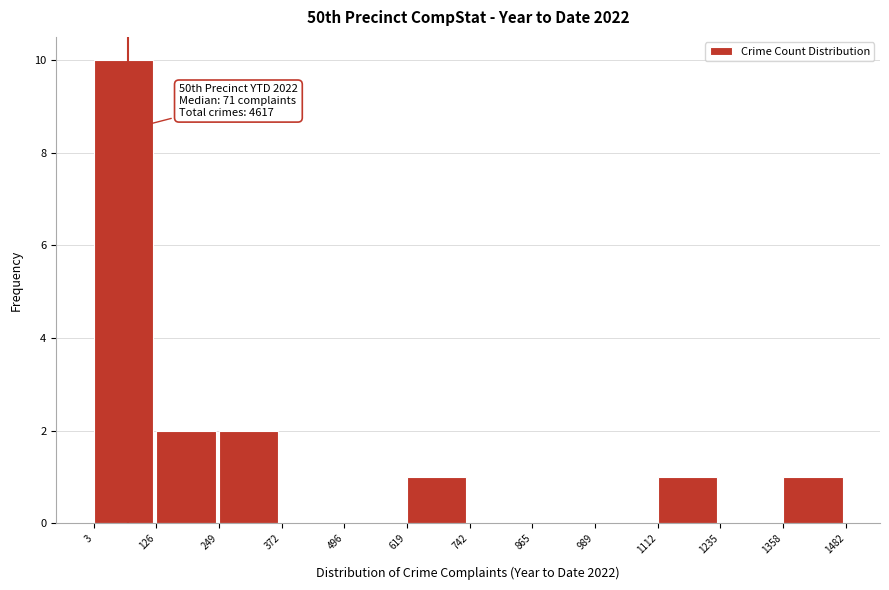

Which range on the x-axis has the tallest bar?

3 to 126